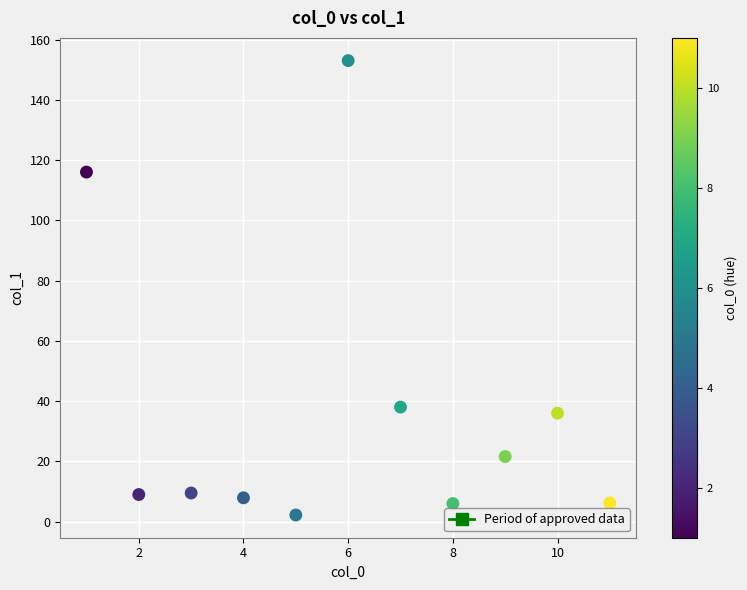

What is the range of X values (max minus min)?

10.0